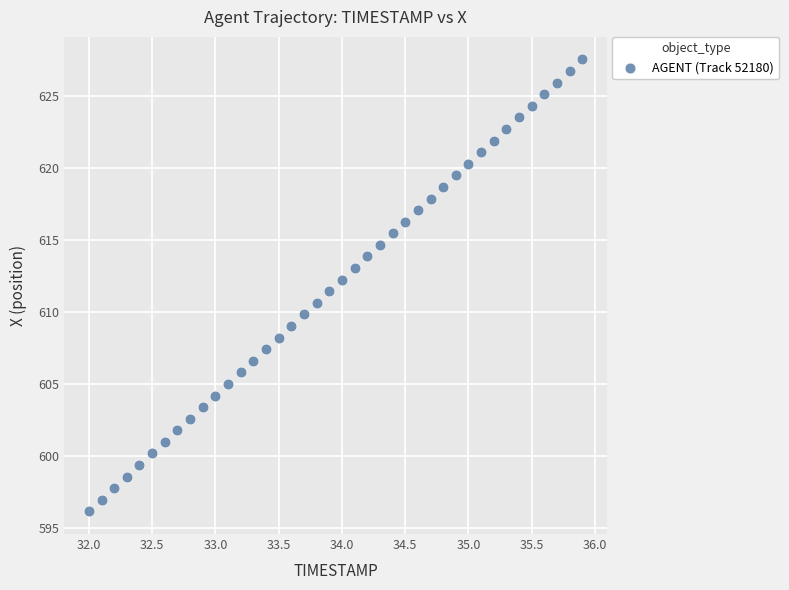

What is the range of Y values (max minus min)?

31.4